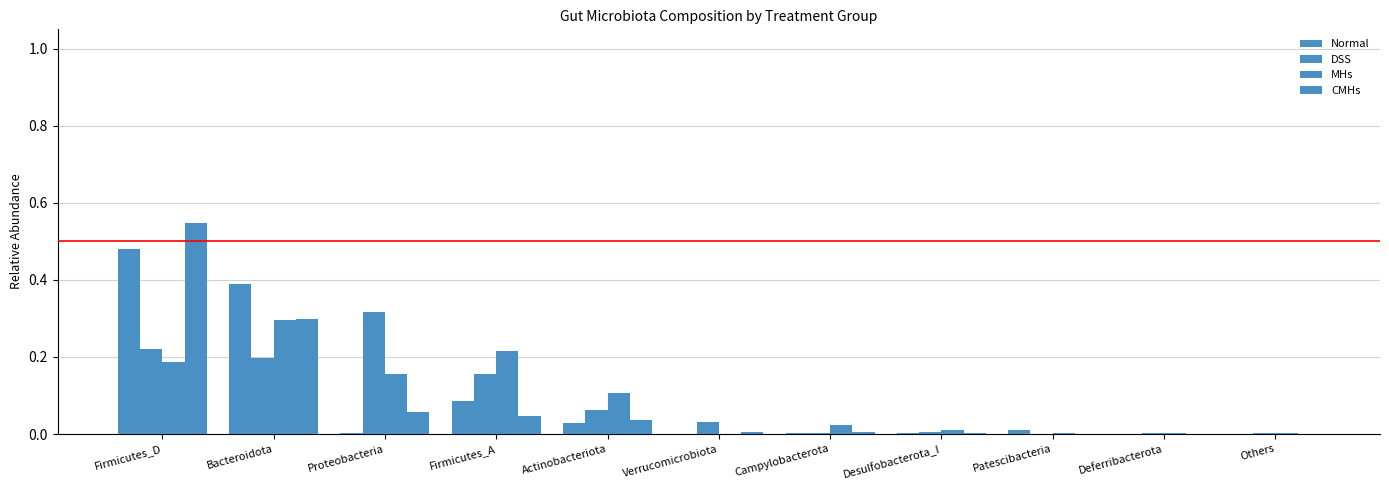

At Bacteroidota, list the series in order from smallest to largest.

DSS, MHs, CMHs, Normal